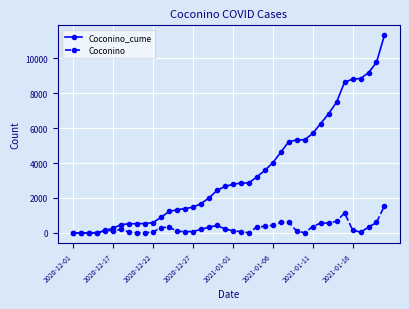

Which series has the largest range (max minus min)?

Coconino_cume